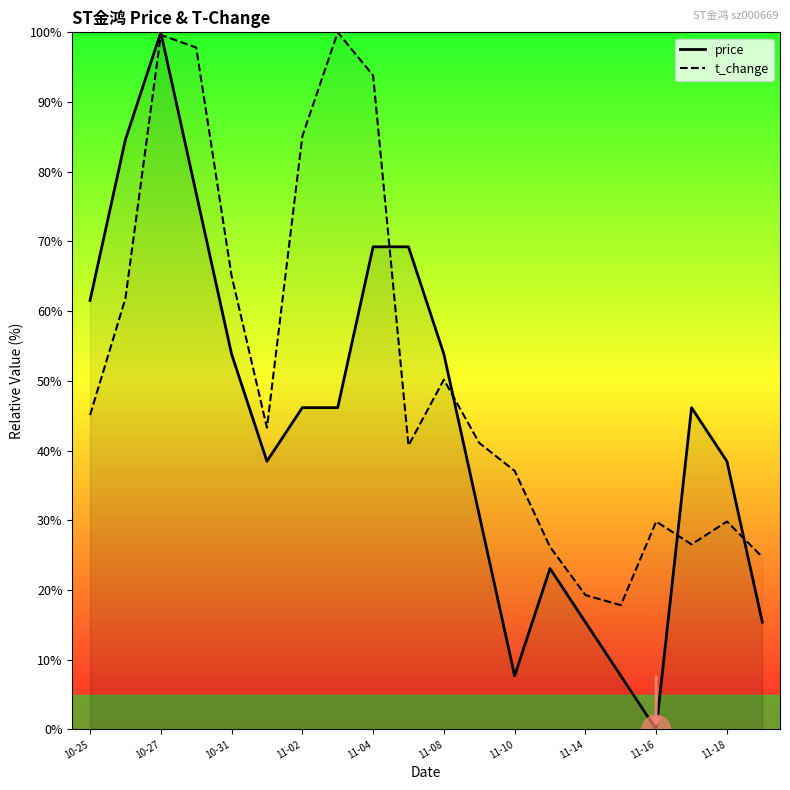

What is the label of the 15th point from the right?

11-08